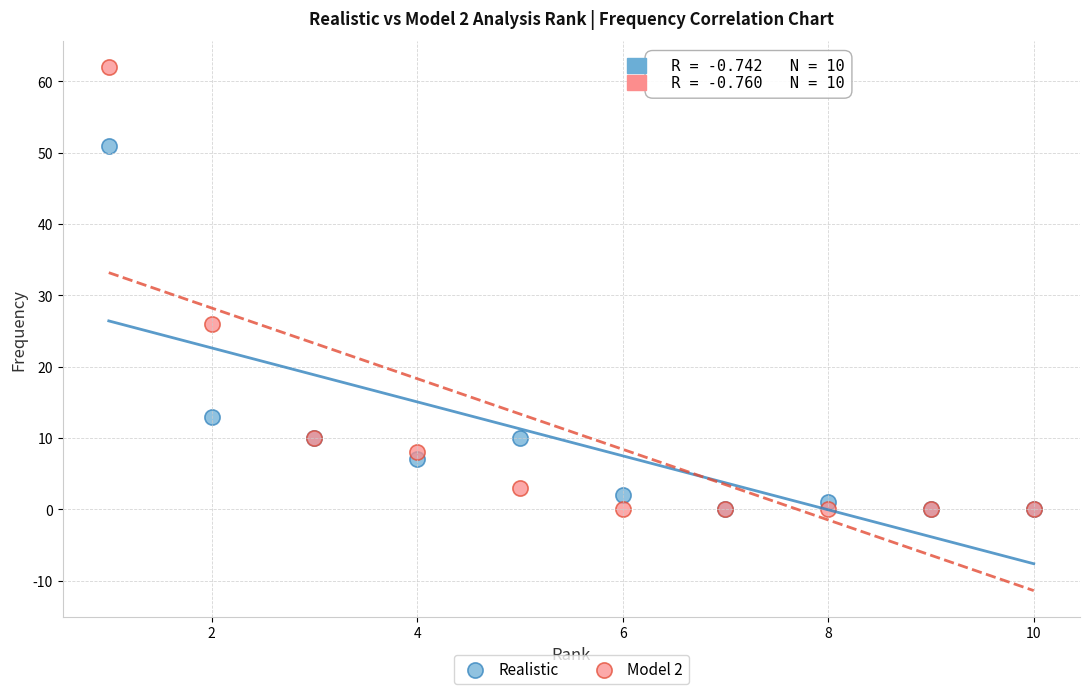

In the Realistic series, what Y value is closest to 25?

13